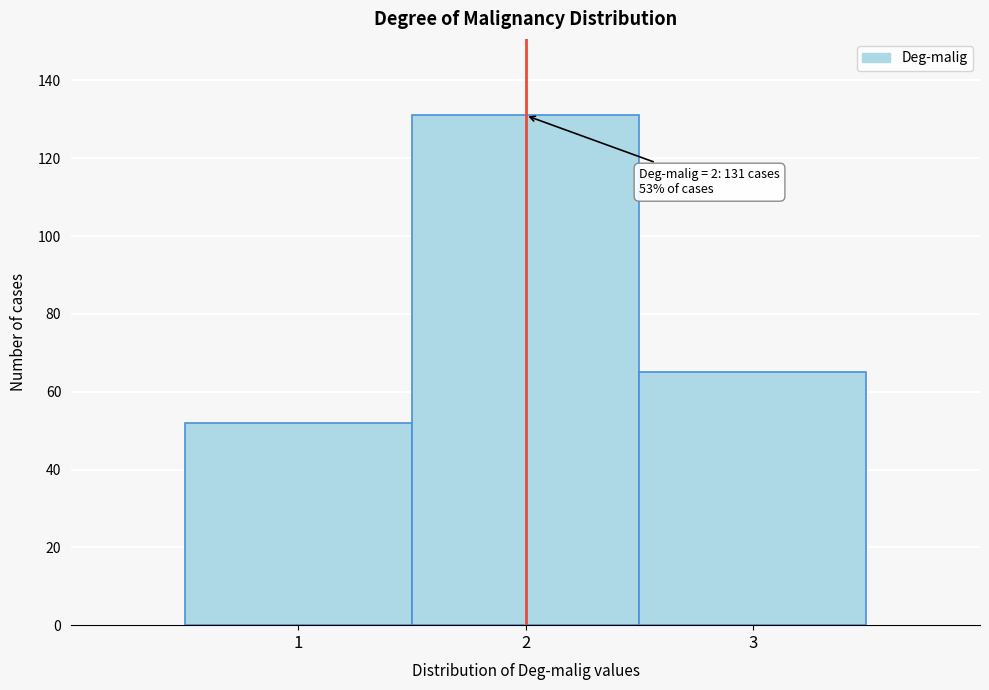

Over which range of the x-axis is the bar tallest?

1.5 to 2.5